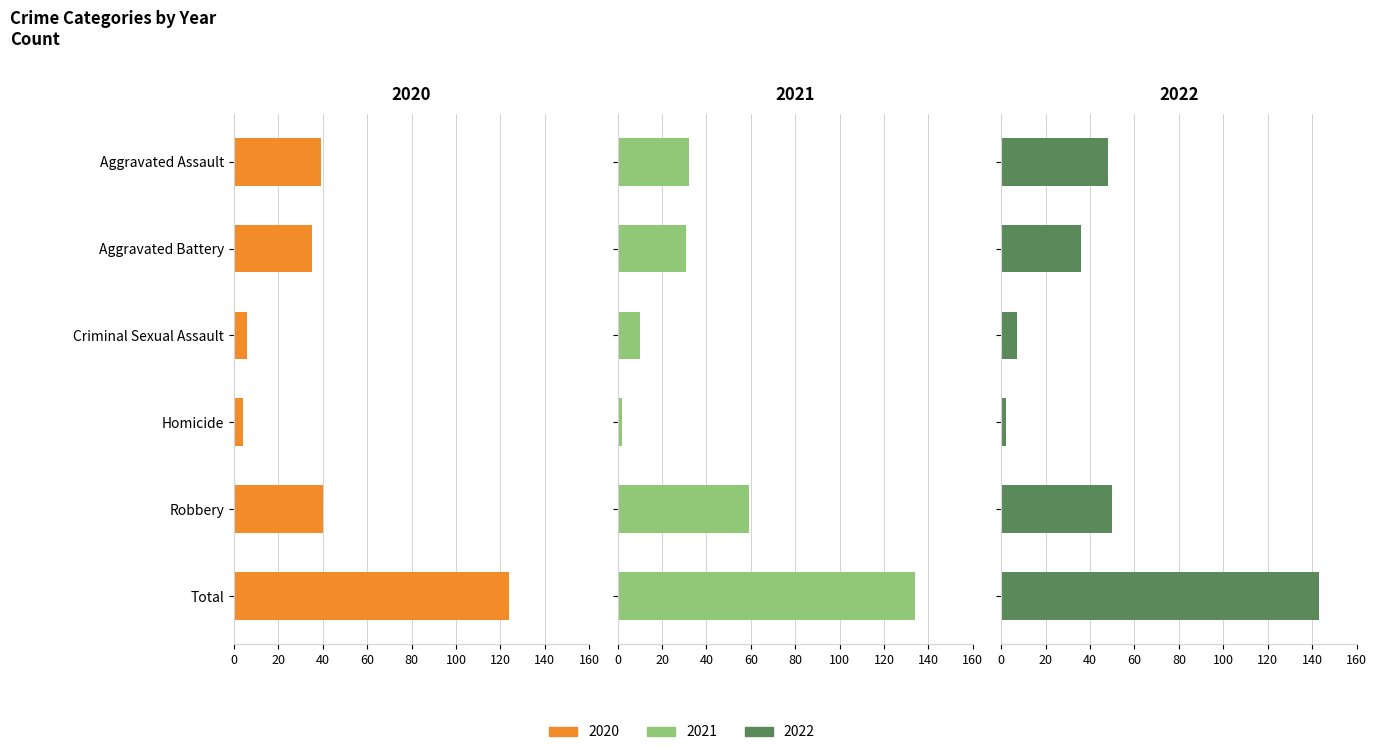

Which series has the largest total across all categories?

2022